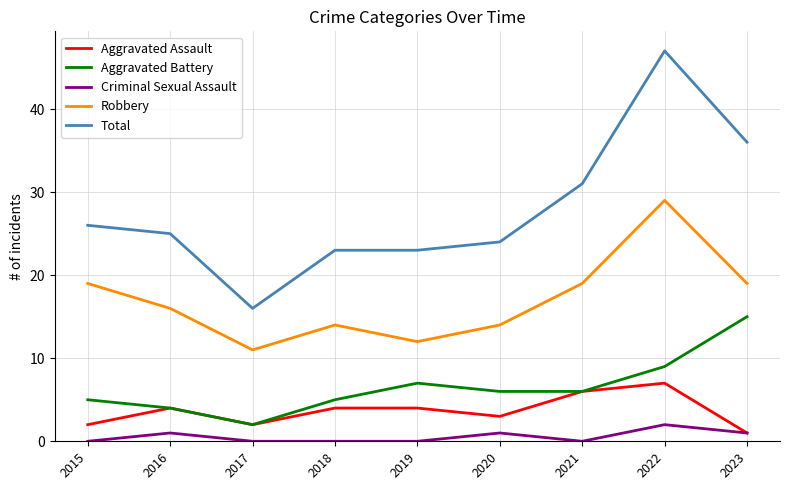

At which category does Criminal Sexual Assault reach its first local peak?

2016